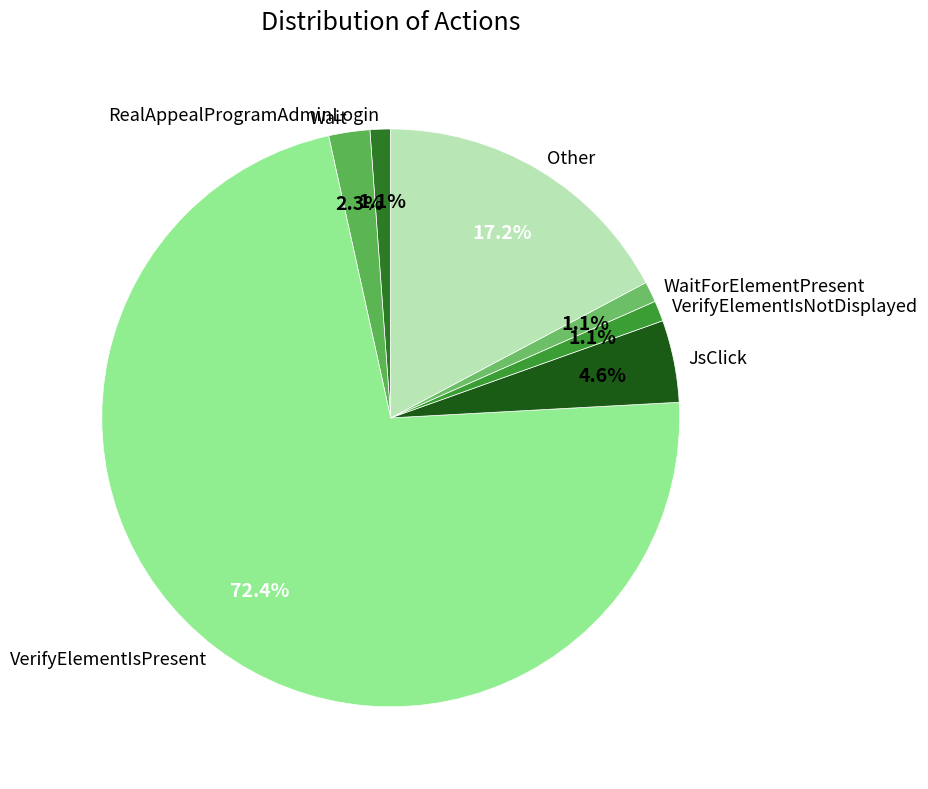

To the nearest percent, what is the average slice percentage?

14%